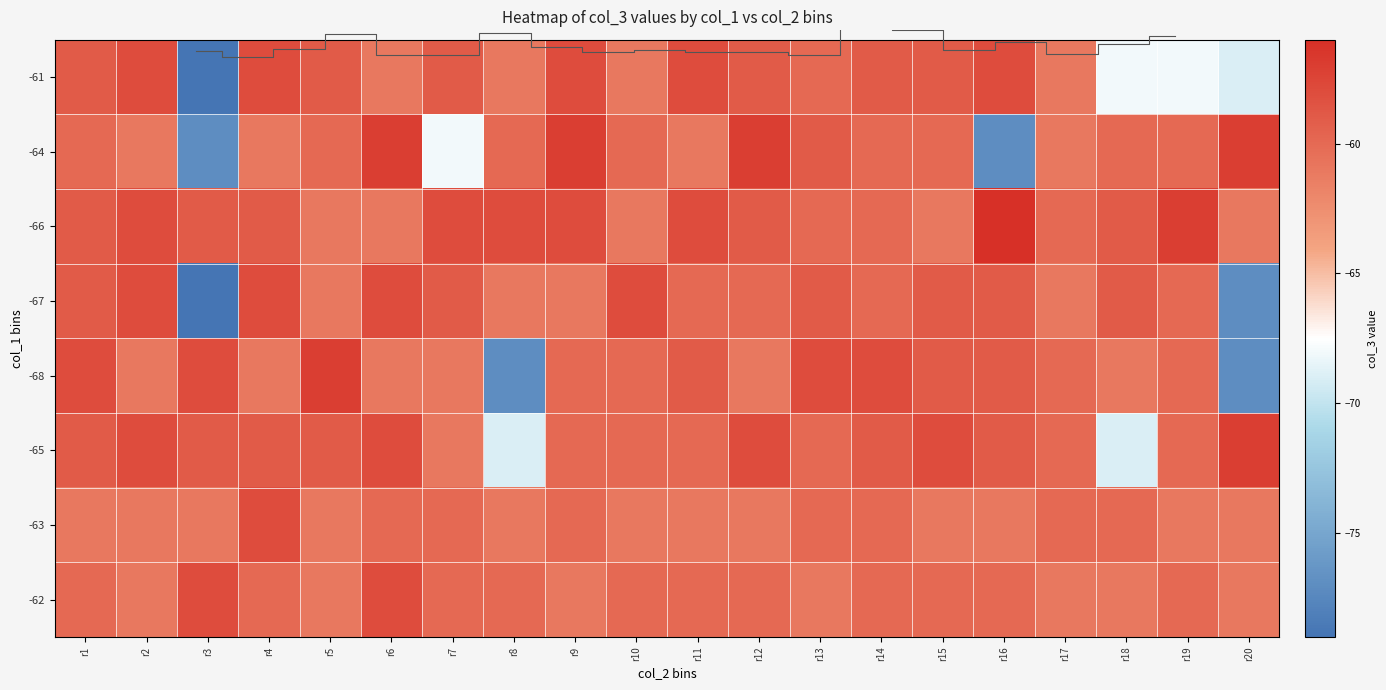

How many values in the -68 series are below -60?

8